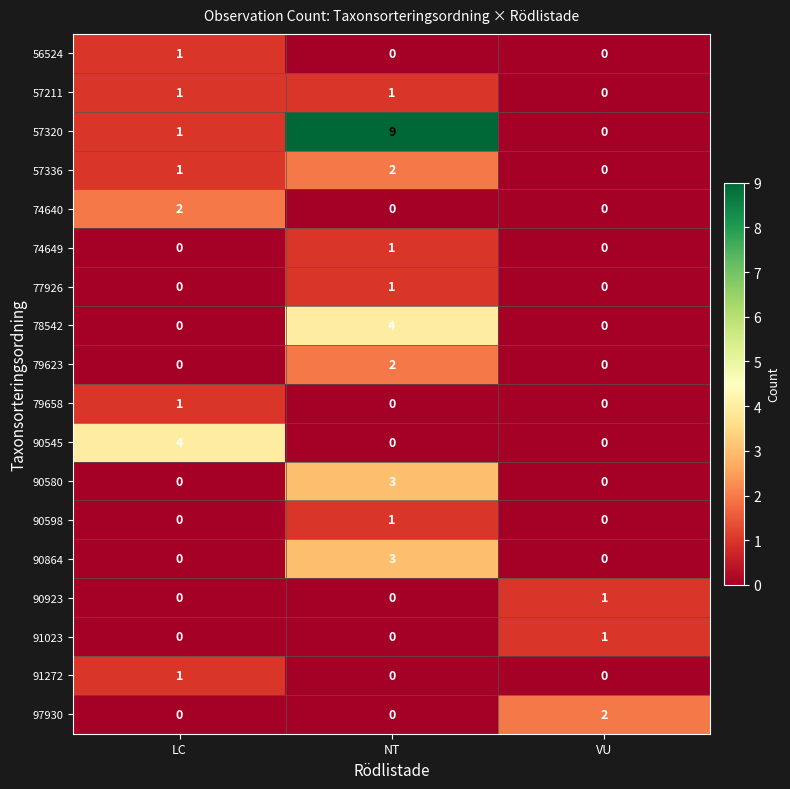

What is the difference between the maximum and minimum values in the 57320 series?

9